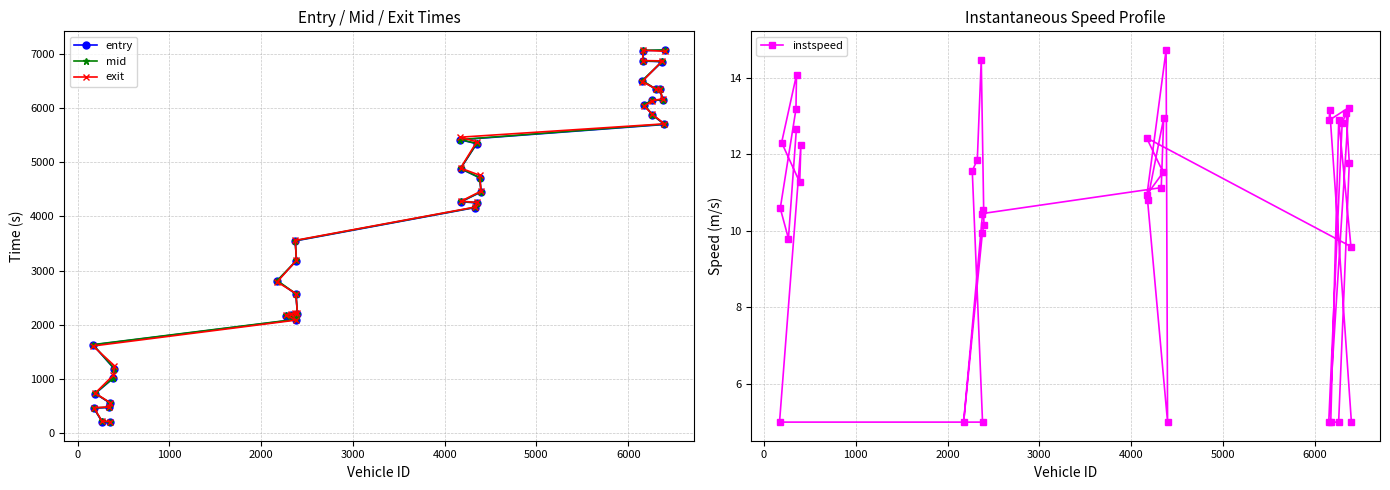

Rank the series by their maximum value, from lowest to highest.

instspeed, entry, exit, mid